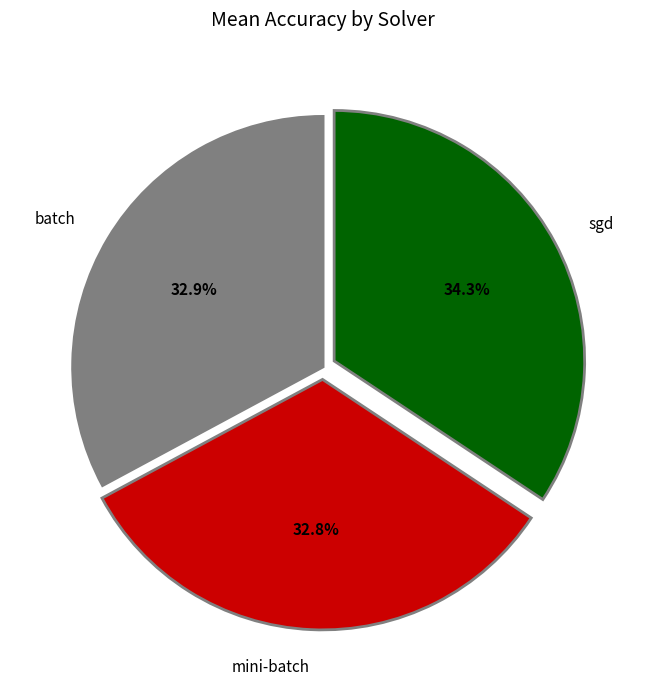

Is there any slice that represents more than half of the pie?

No